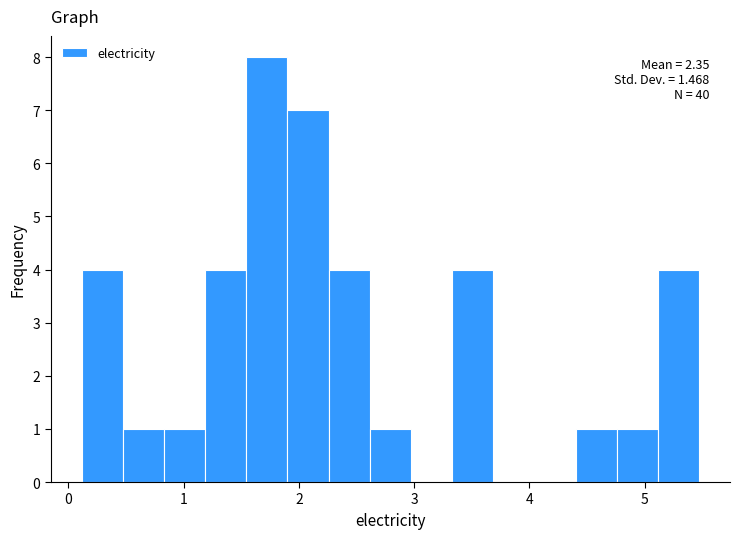

Read against the x-axis, roughly where is the centre of the tallest bar?

1.7